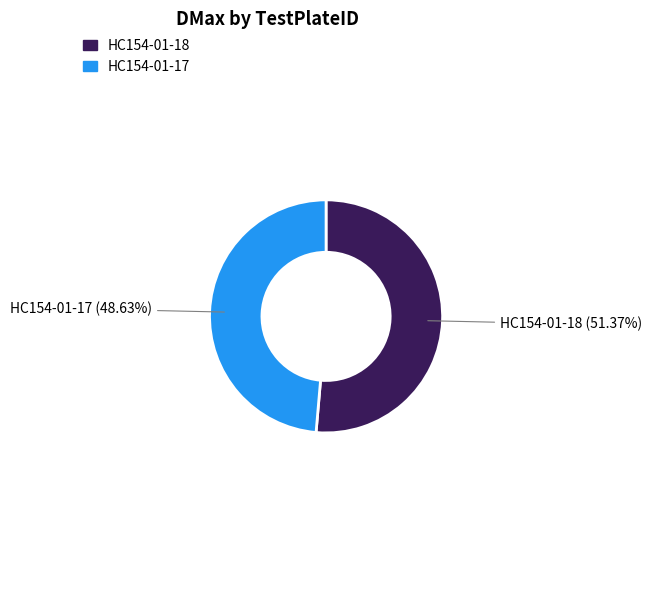

Between HC154-01-18 and HC154-01-17, which is larger?

HC154-01-18